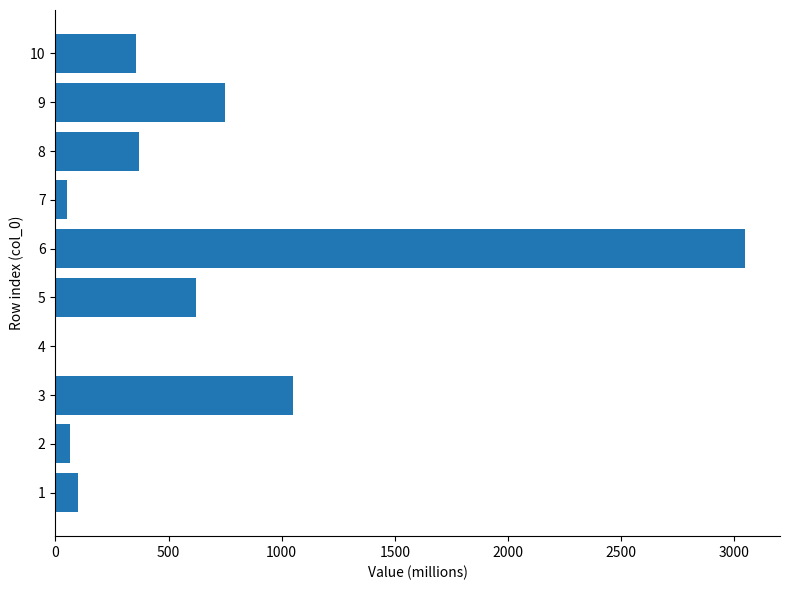

What is the maximum value shown in the chart?

3049.4